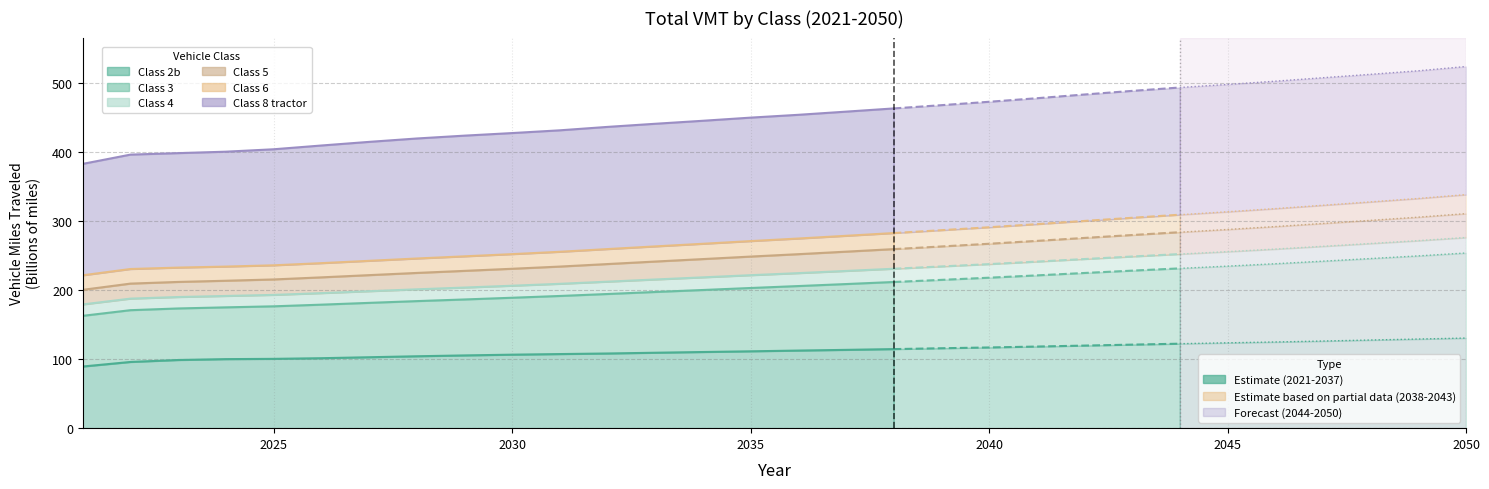

What is the value of the Class 3 point at the 6th from the left?

179.0